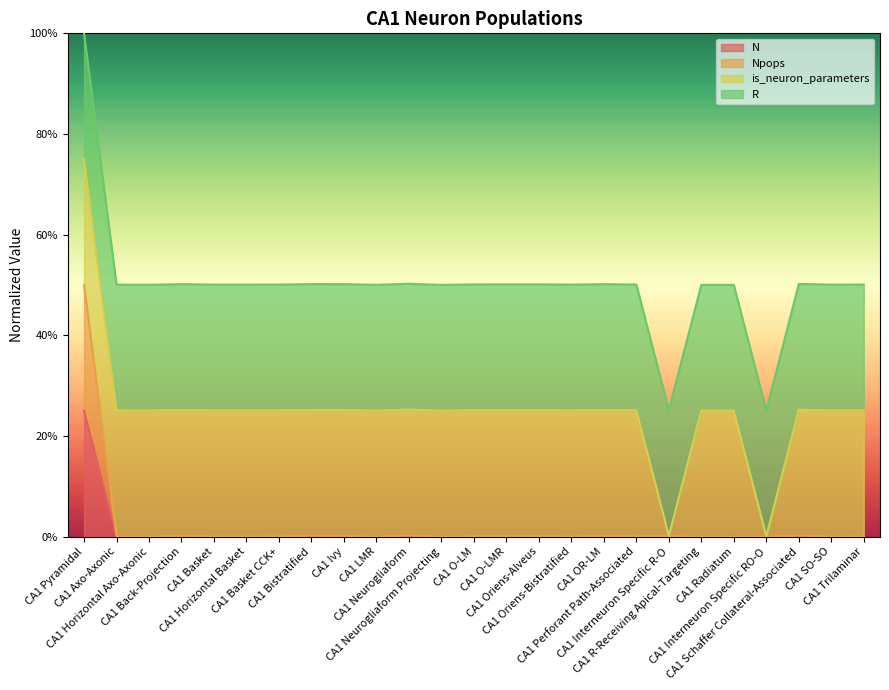

Between CA1 Back-Projection and CA1 OR-LM, which series saw the biggest shift?

N